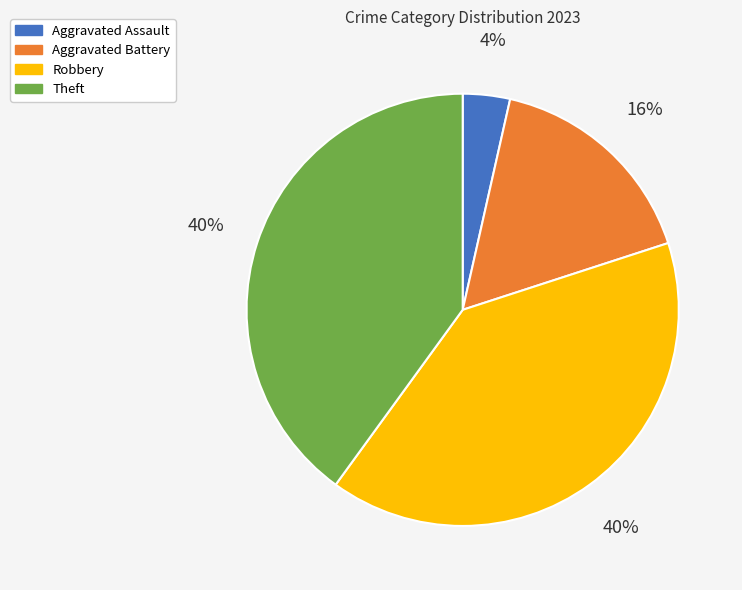

Is it true that Theft is 53% of the pie?

False